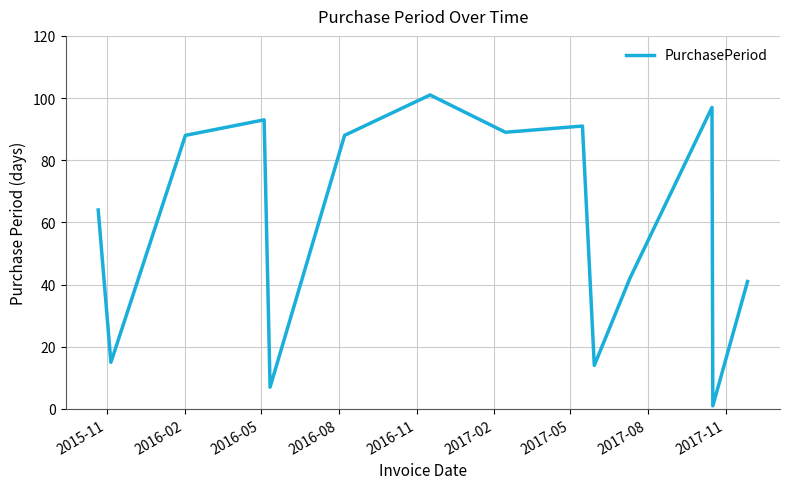

What is the difference between the maximum and minimum values?

100